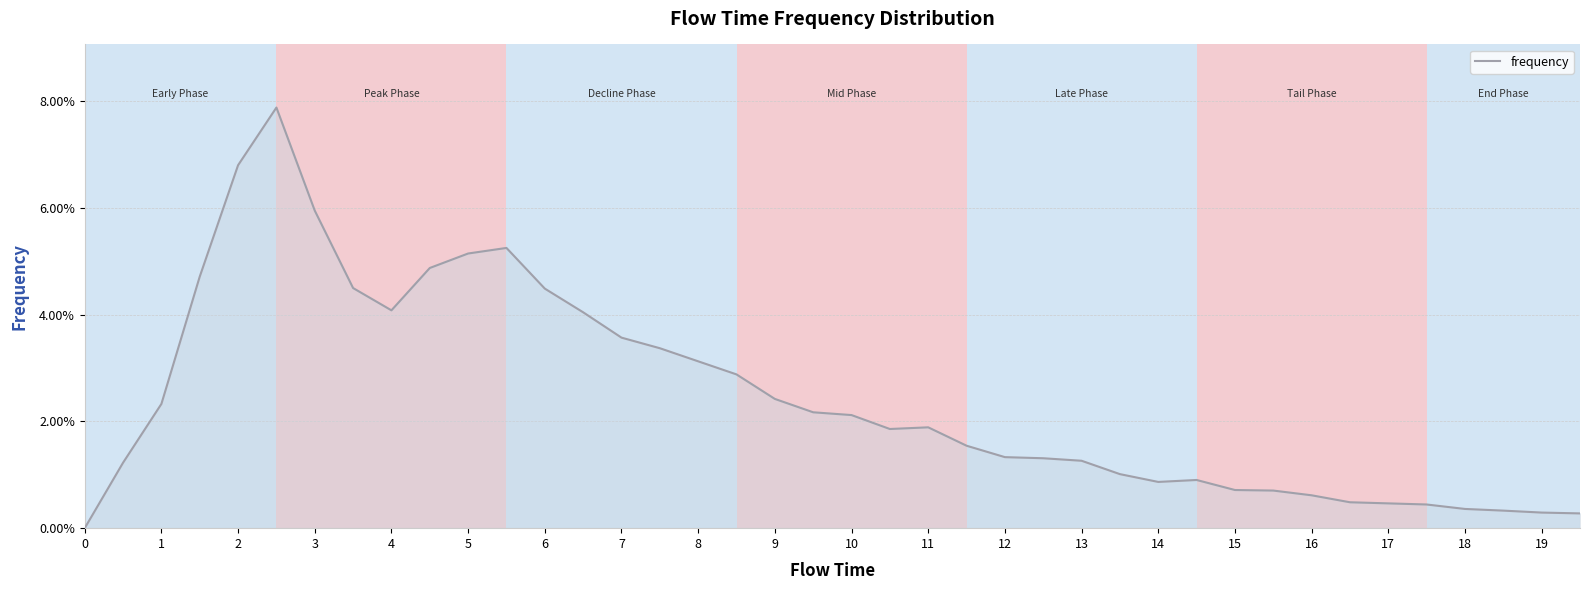

How many interior local valleys (lower than both neighbors) does the data have?

3